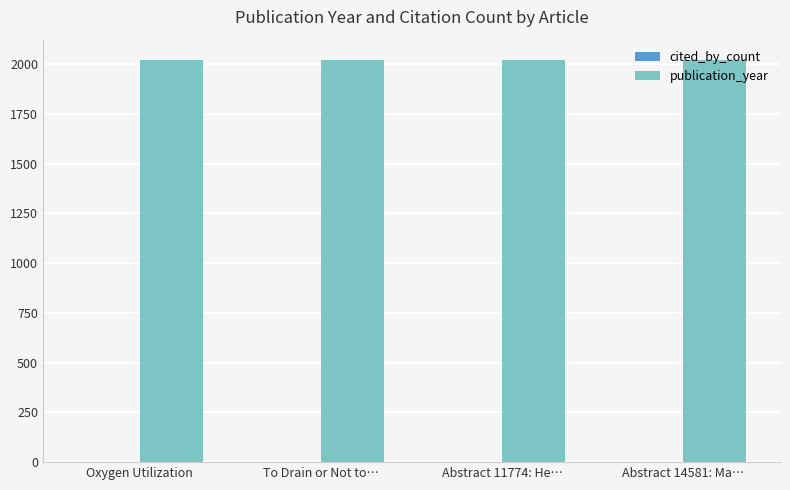

At which label is cited_by_count closest to 0?

Oxygen Utilization